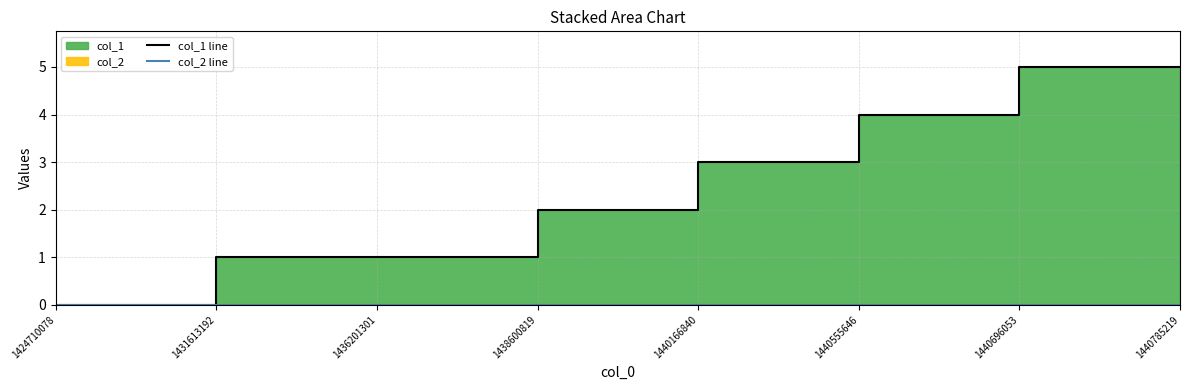

Reading left to right, list all the values displayed in this chart.

col_1 line: 0	1	1	2	3	4	5	5
col_2 line: 0	0	0	0	0	0	0	0